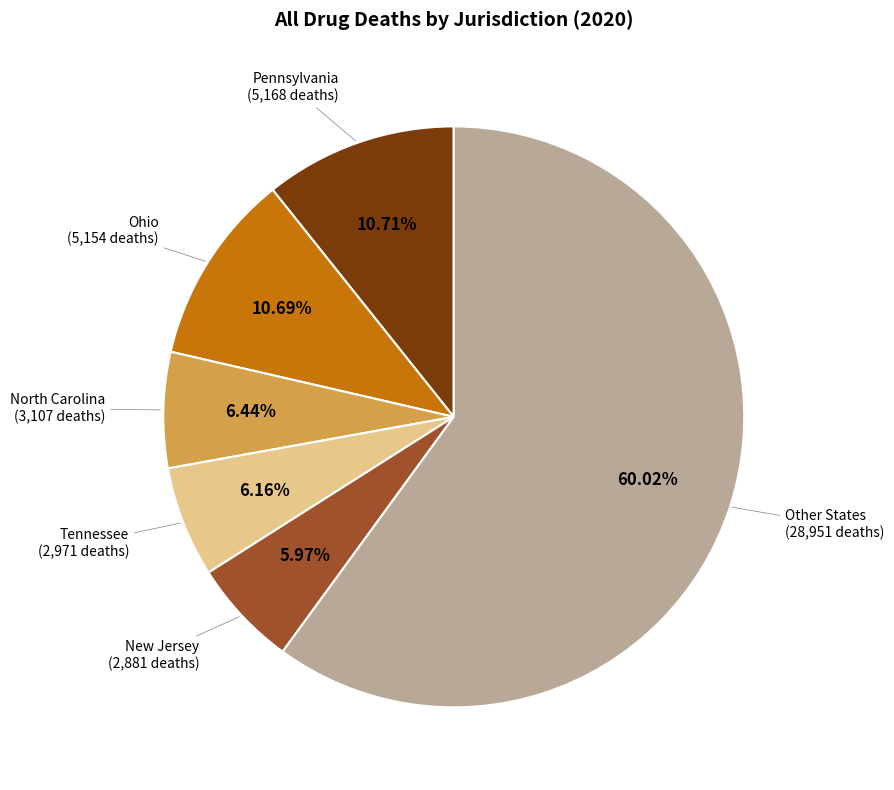

Is there a majority slice in this chart?

Yes